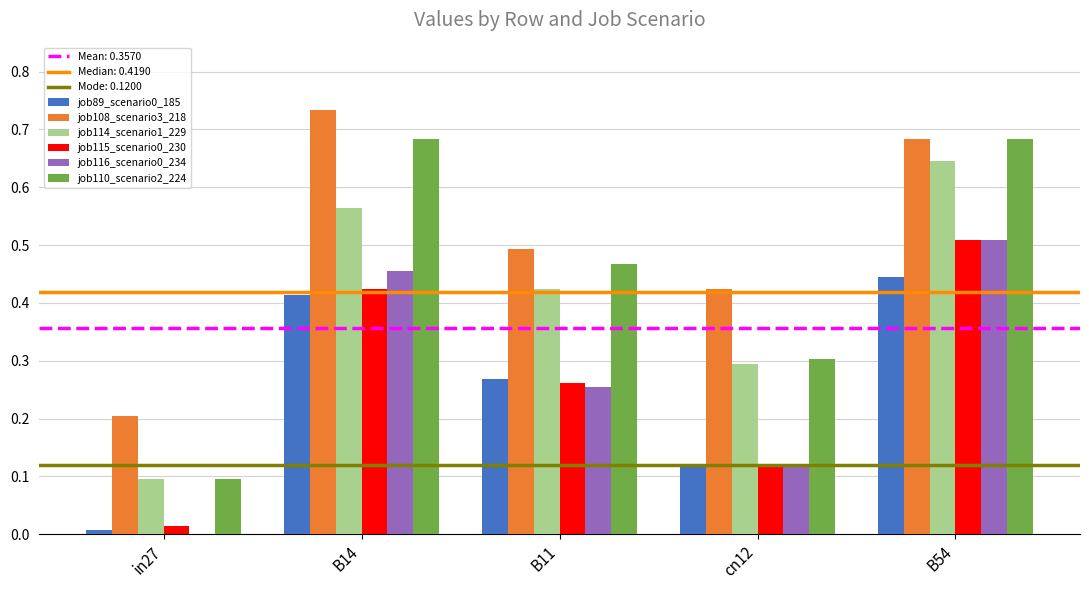

Which series has the widest spread of values?

job110_scenario2_224